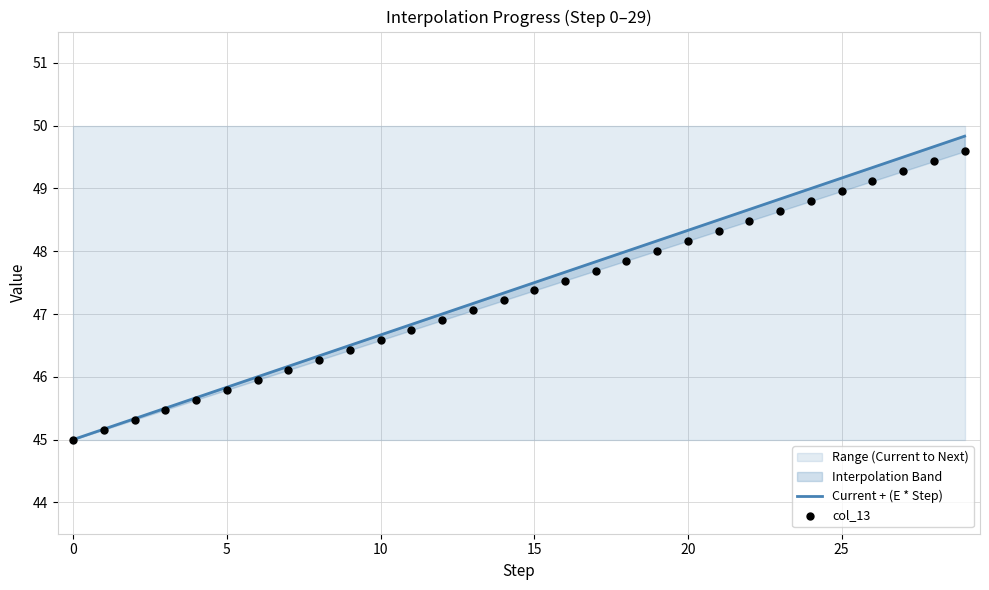

Which series contains the lowest Y value?

Current + (E * Step)